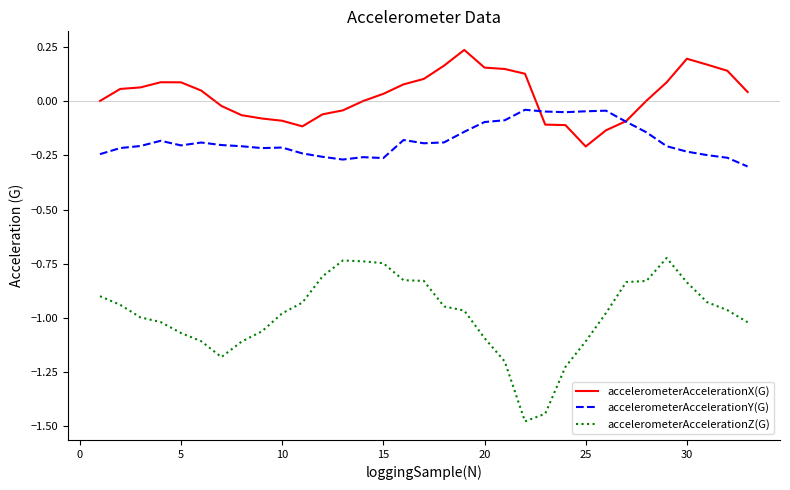

What is the sum of all accelerometerAccelerationY(G) values?

-6.0